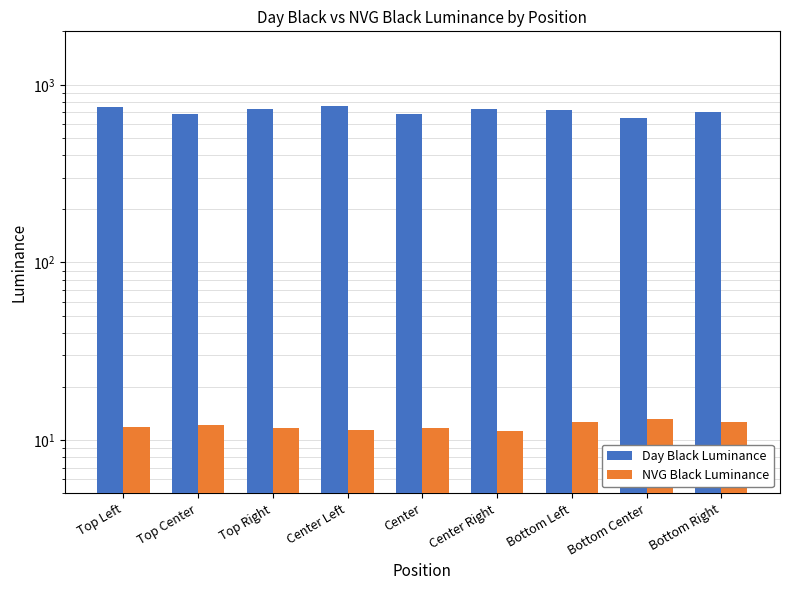

Which series has the largest total across all categories?

Day Black Luminance